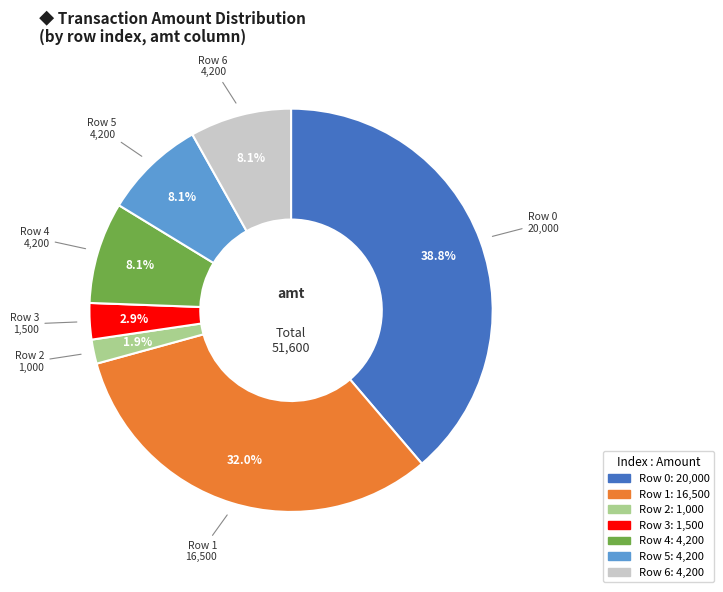

To the nearest percent, what is the average slice percentage?

14%